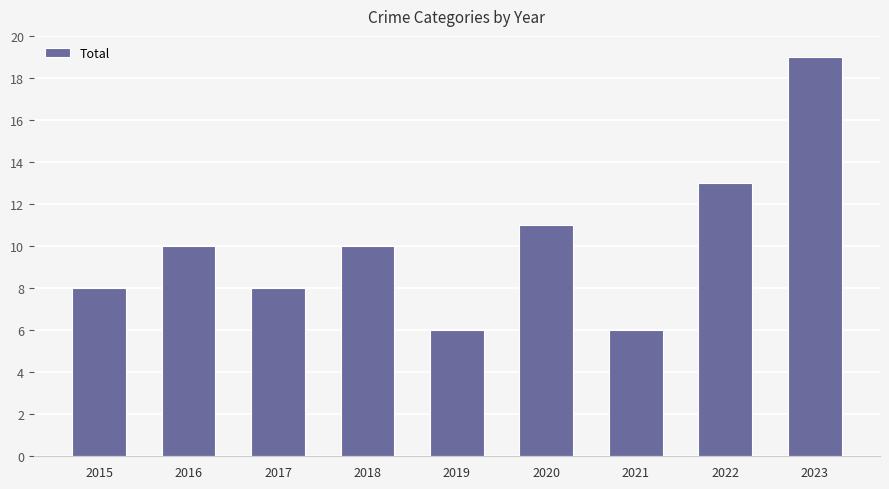

Does the chart contain any negative values?

No